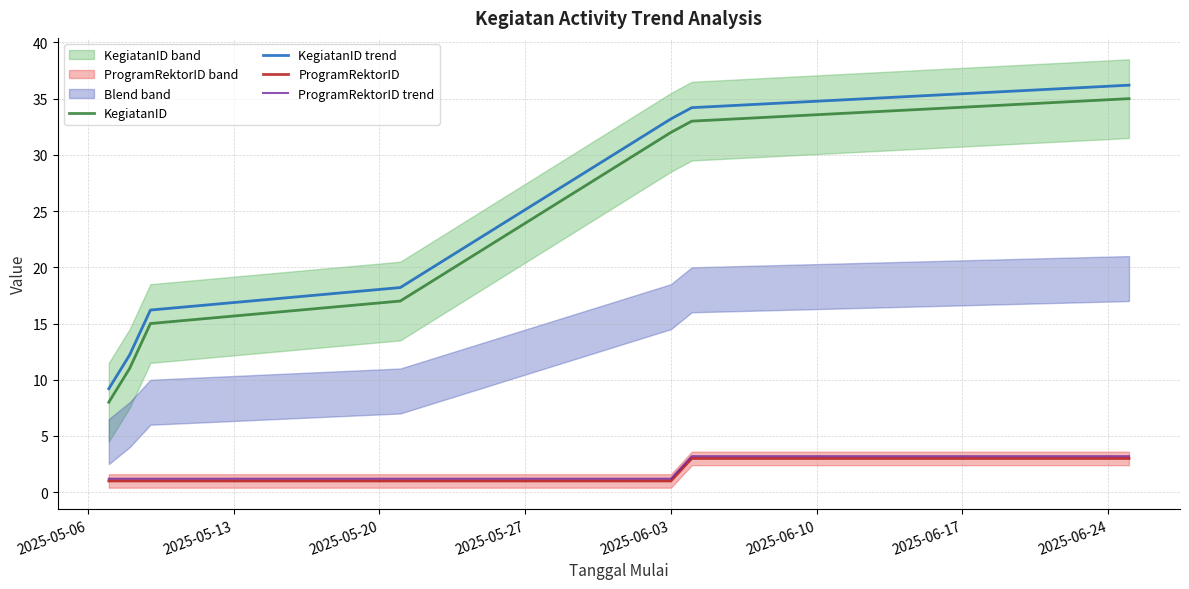

True or false: KegiatanID and KegiatanID trend intersect in this chart.

False